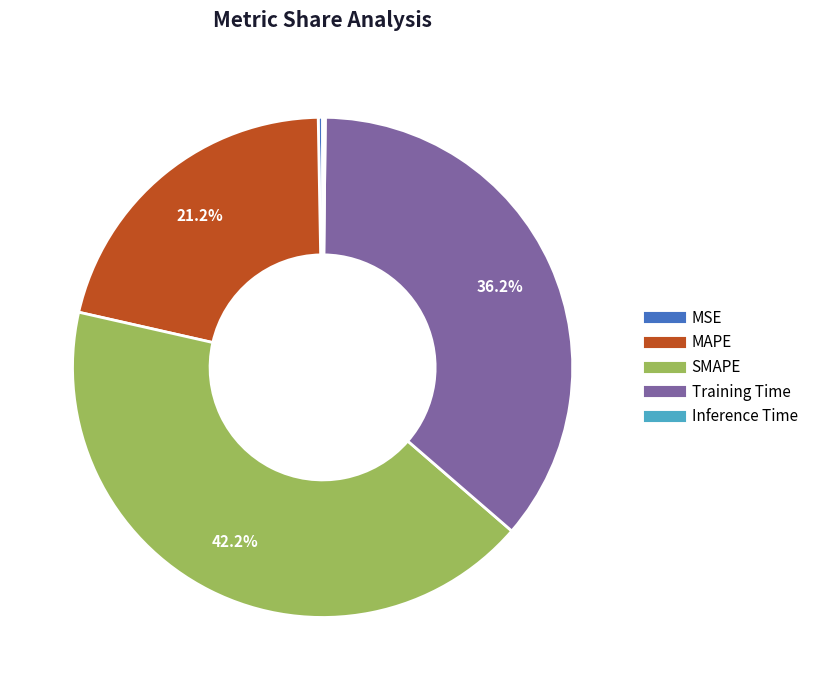

To the nearest percent, what is the difference between the largest and smallest slice percentages?

42%